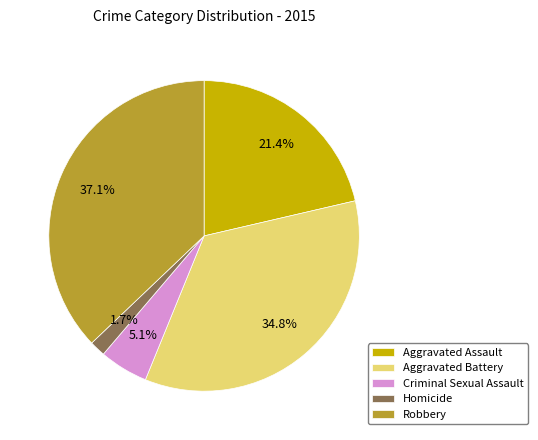

Approximately how many times larger is the value at Aggravated Assault compared to Aggravated Battery?

0.6